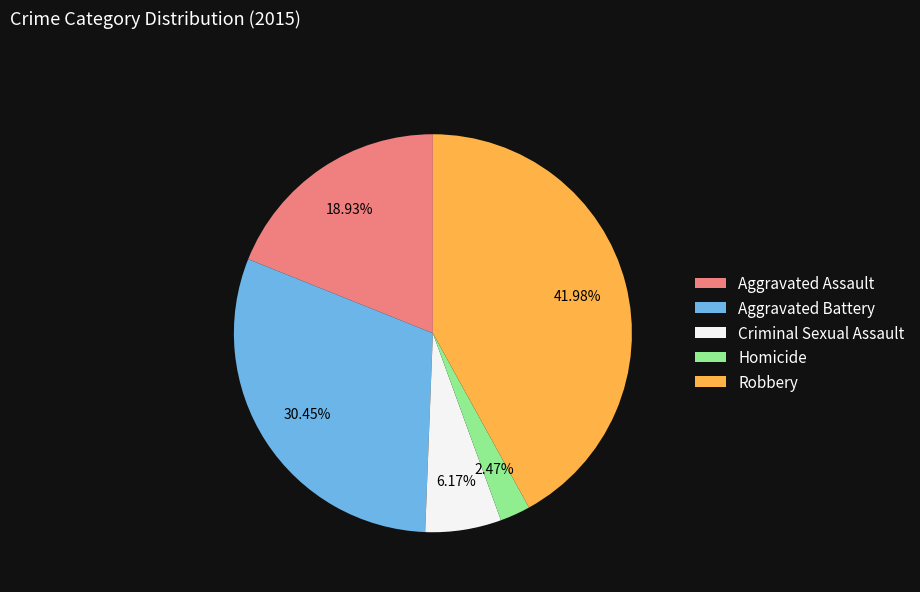

Rank the categories by value from lowest to highest.

Homicide, Criminal Sexual Assault, Aggravated Assault, Aggravated Battery, Robbery